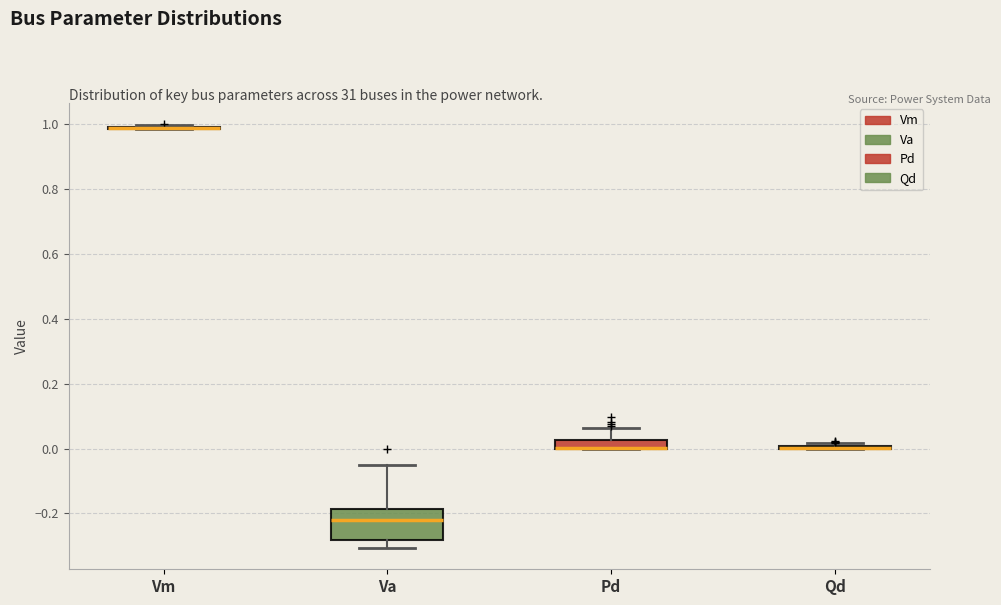

Which box is the tallest, from its lower edge to its upper edge?

Va